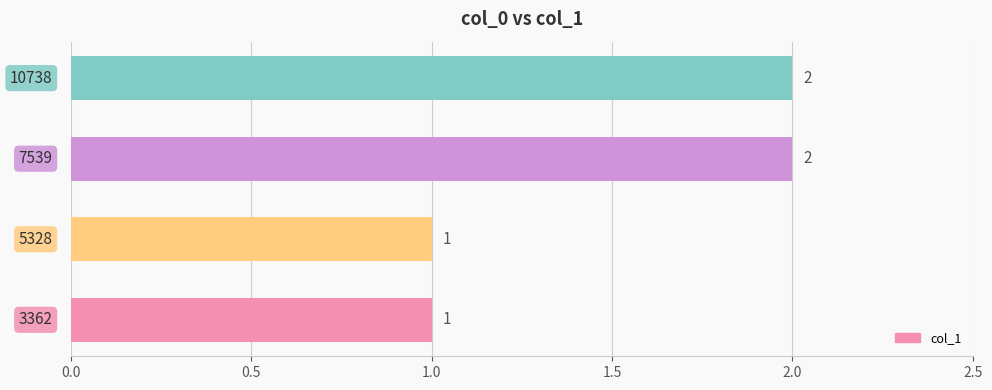

How many values are between 1 and 2?

4